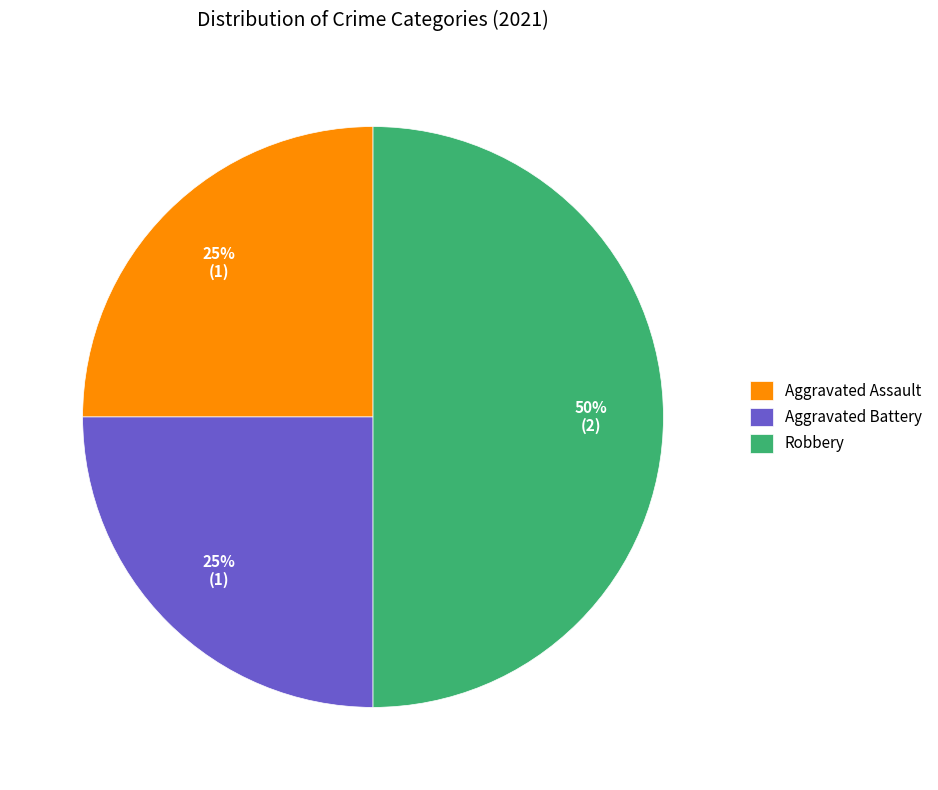

The Aggravated Assault slice represents 39% of the pie. True or false?

False